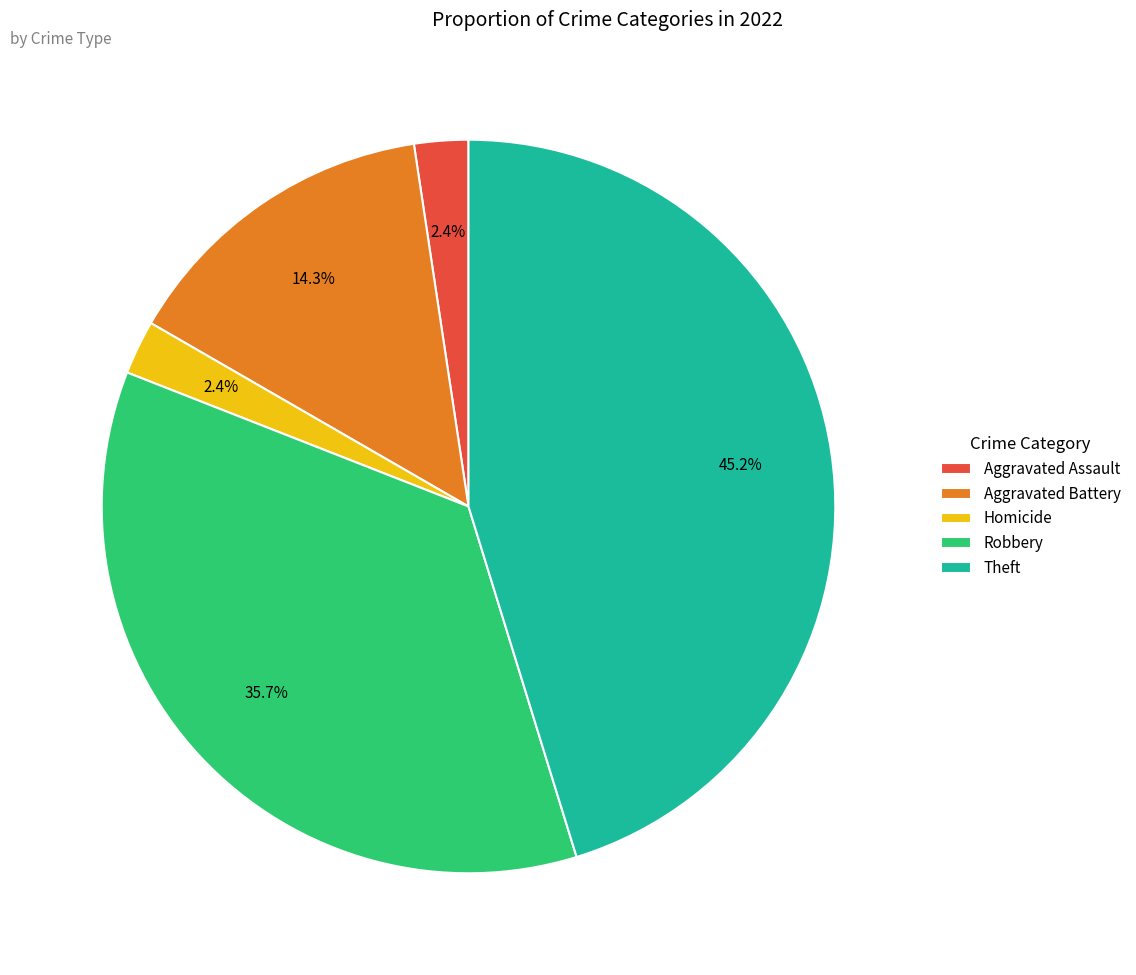

Do Aggravated Battery and Homicide together represent more than half of the pie?

No